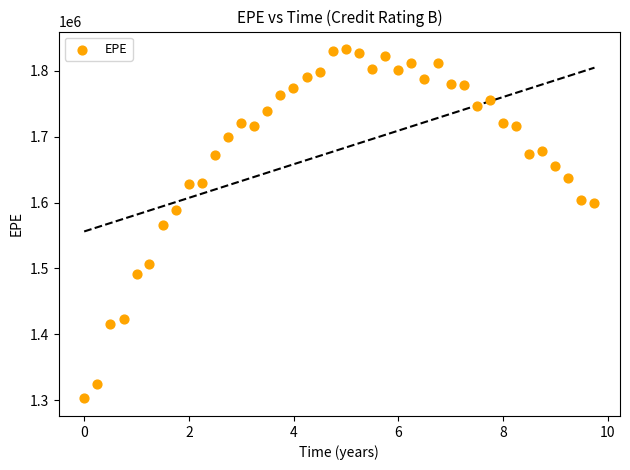

What is the range of X values (max minus min)?

9.7